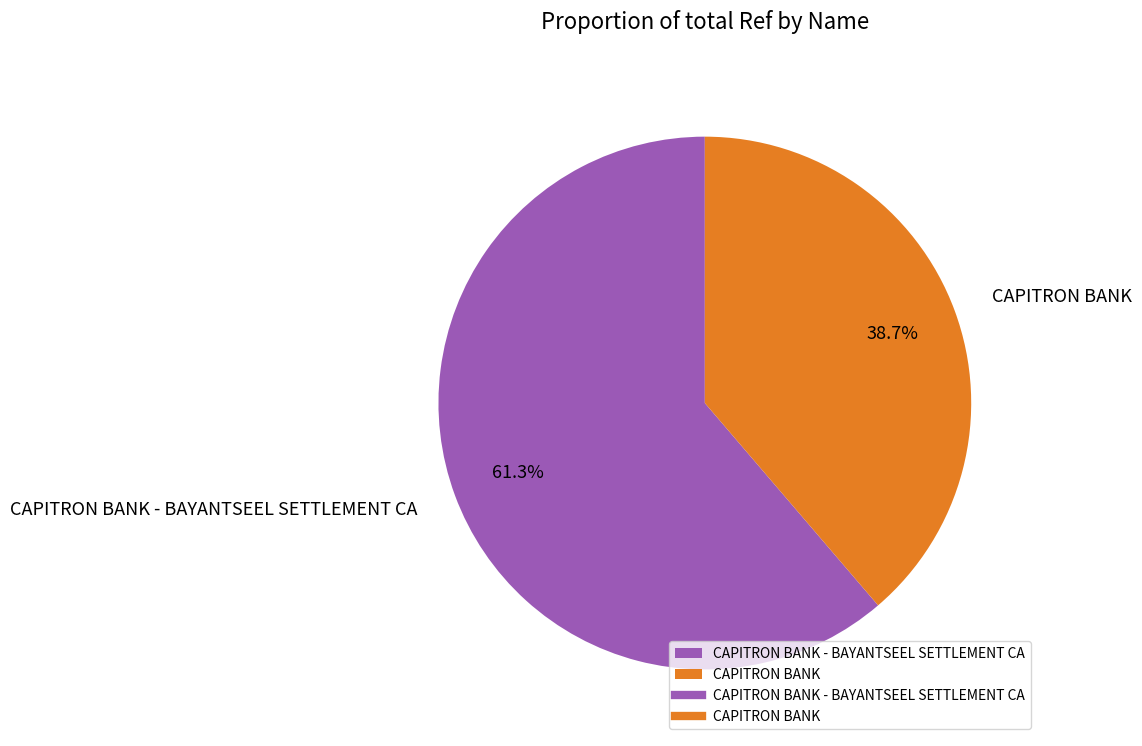

How many segments does this pie chart have?

2